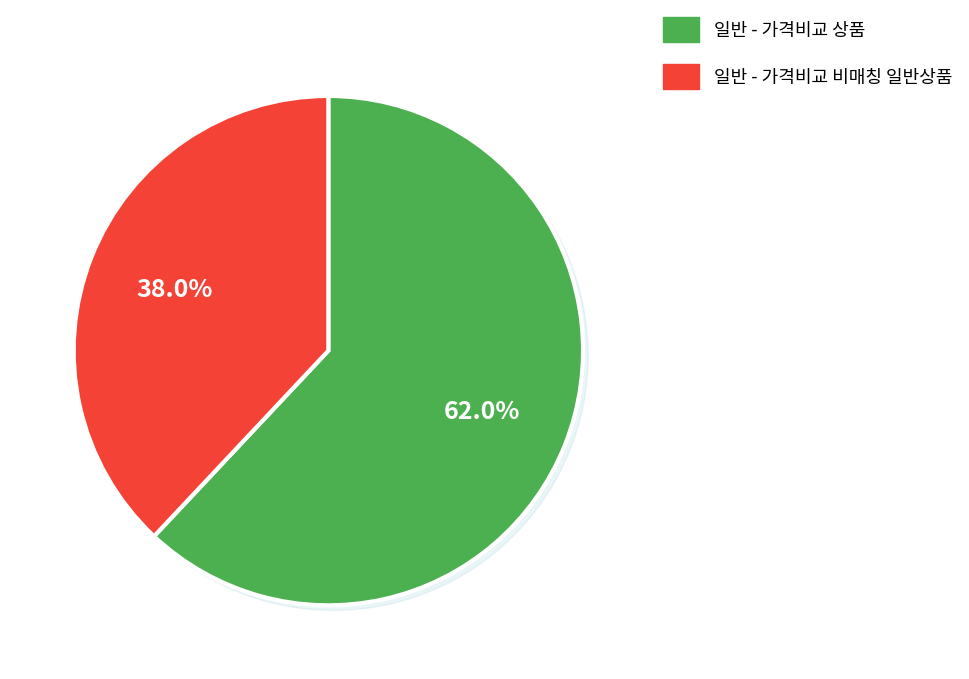

The 일반 - 가격비교 상품 slice represents 56% of the pie. True or false?

False